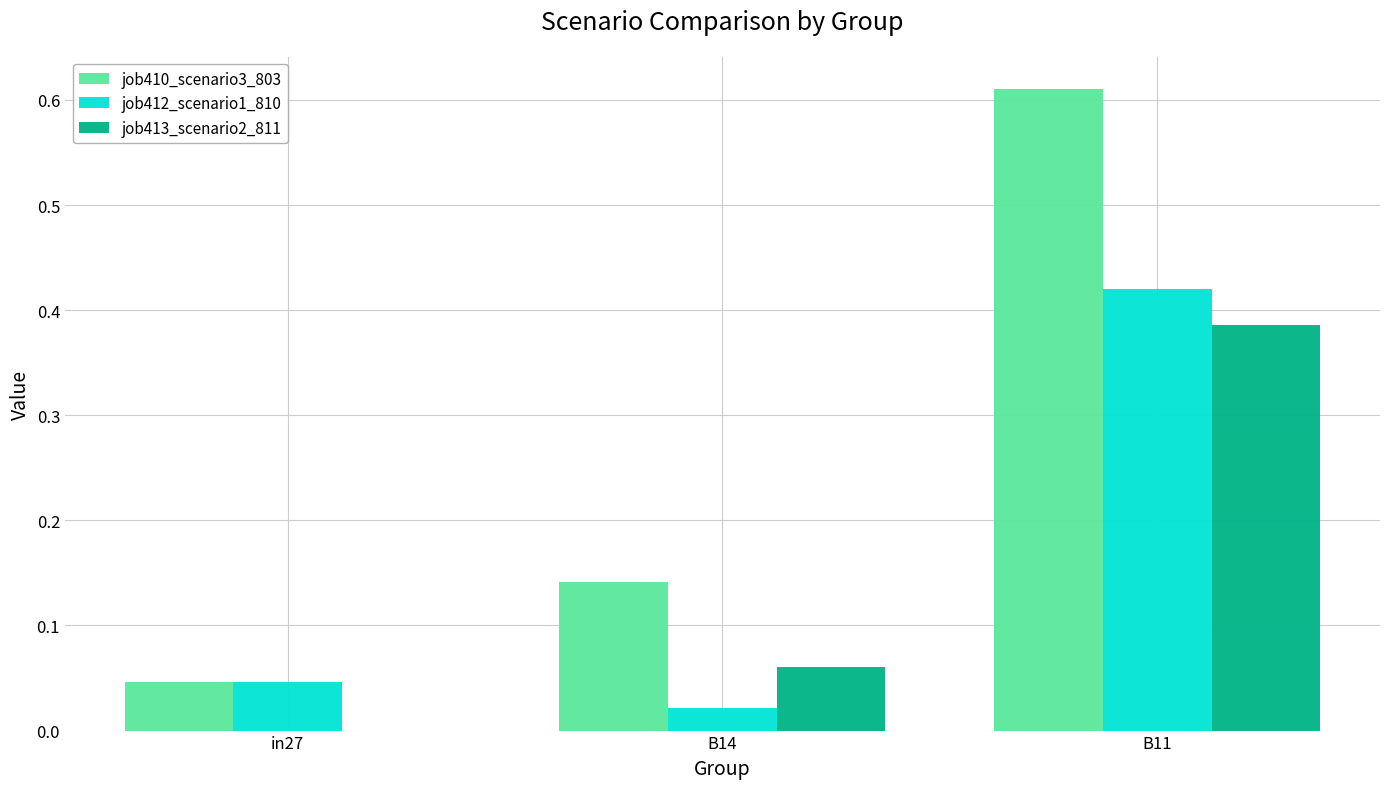

Count the number of data series in this chart.

3